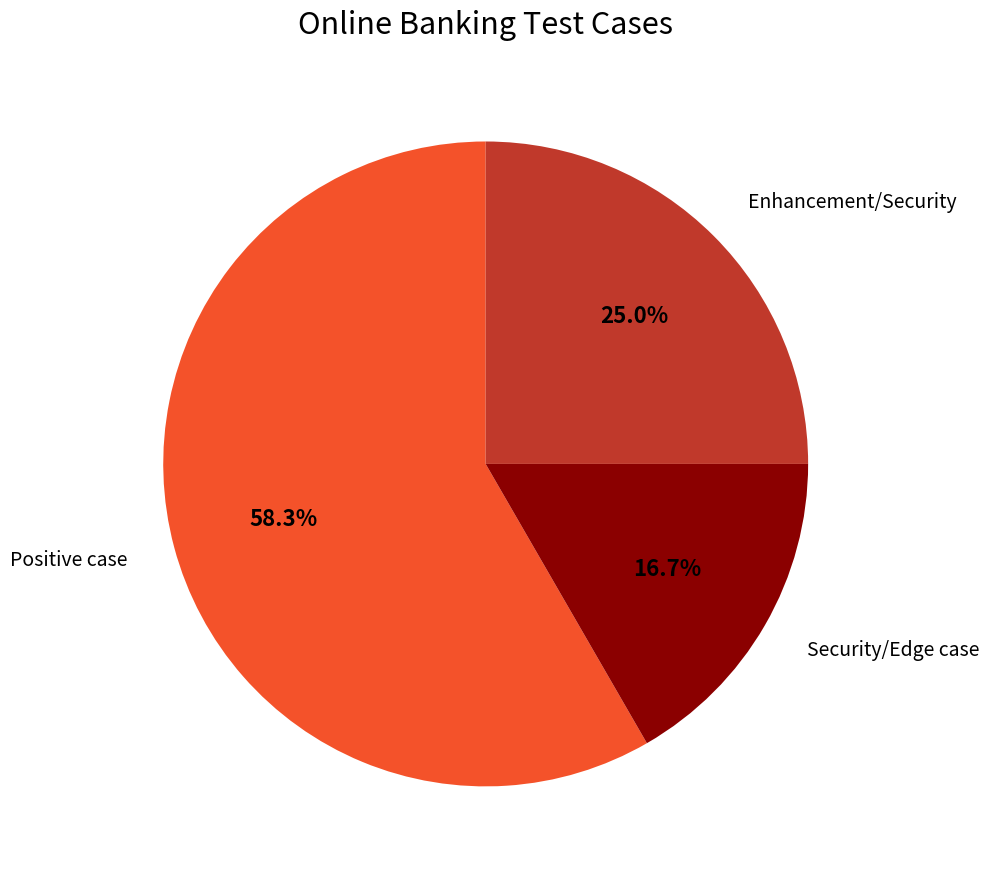

Is there any slice that represents more than half of the pie?

Yes